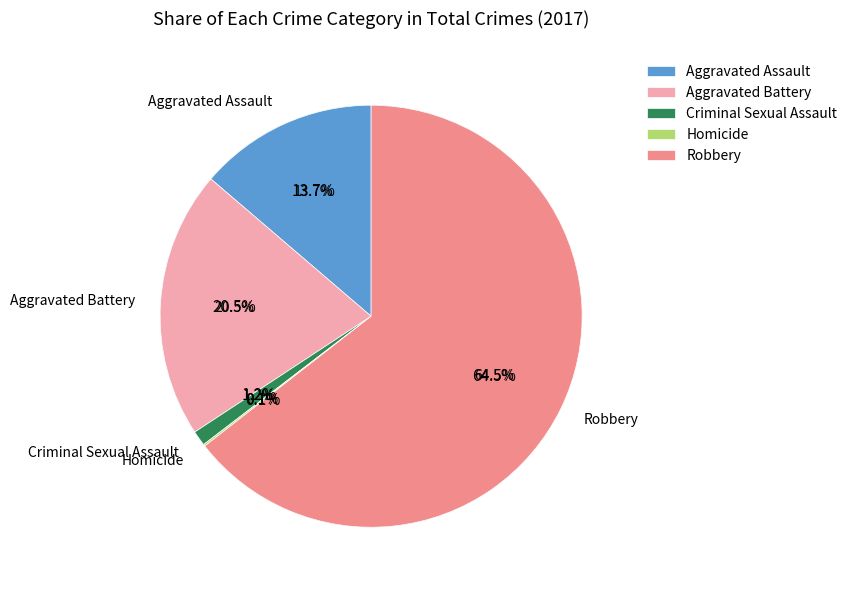

Which category accounts for the majority?

Robbery